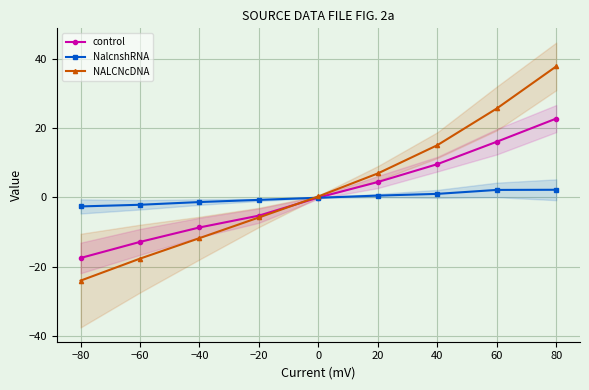

What is the total value across all series at −20?

-11.7